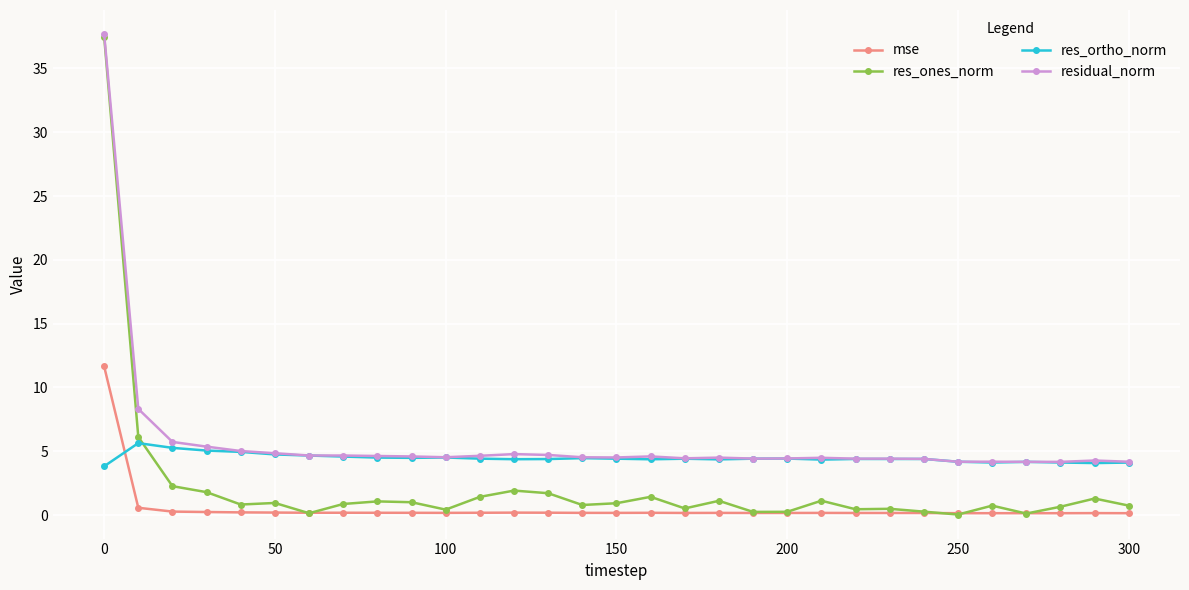

Count the number of categories in the chart.

31